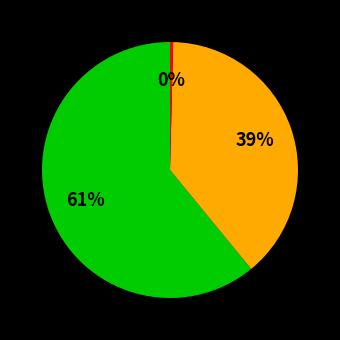

How many slices are in this pie chart?

3